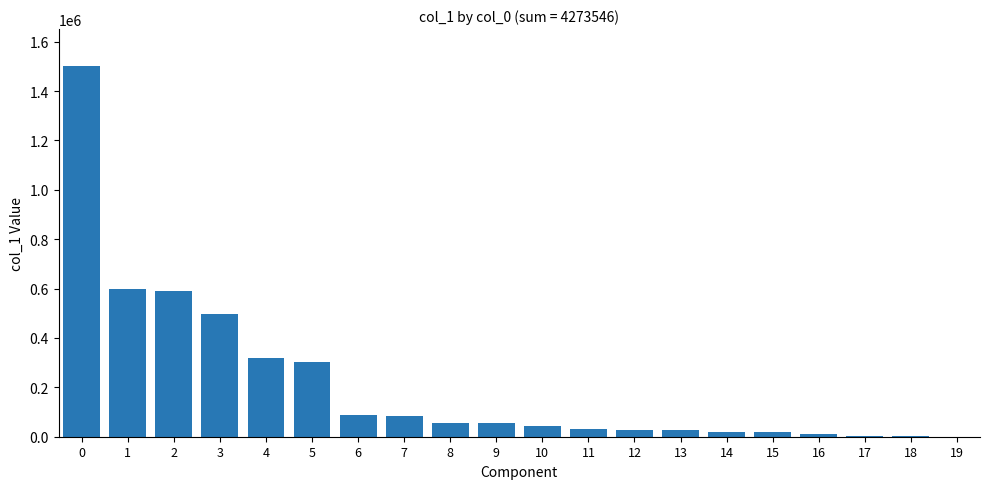

What is the approximate value at 5?

302200